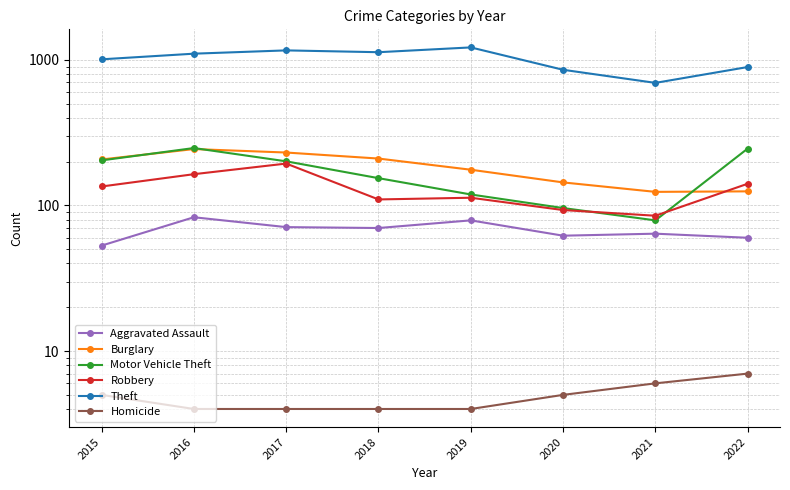

At which label does Theft first exceed 1103?

2017